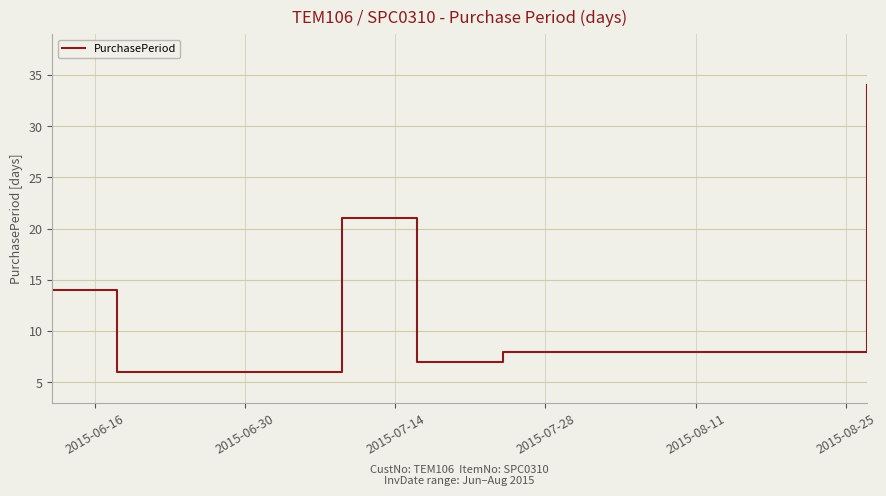

What is the minimum value shown in the chart?

6